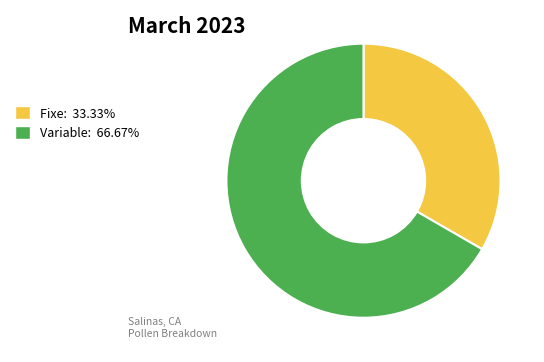

Which slice is the largest?

Variable